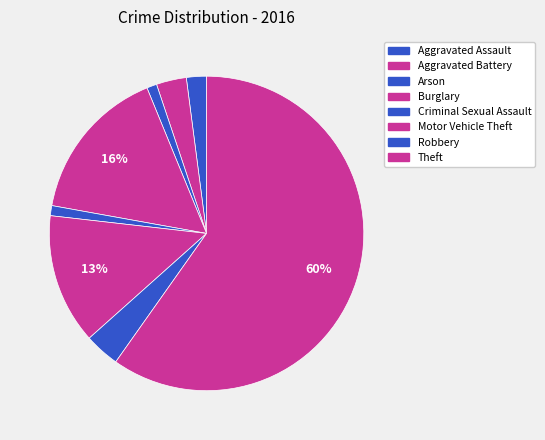

Does any single category account for the majority?

Yes